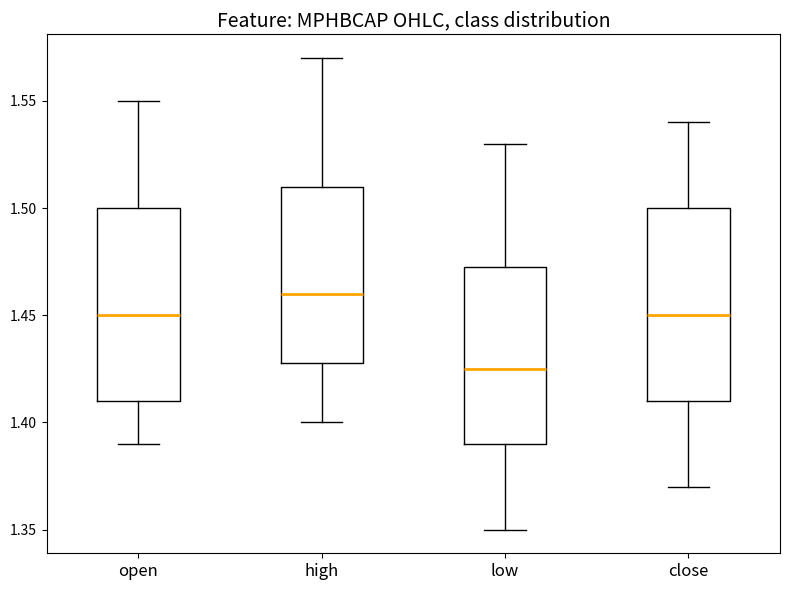

Where is the lower edge of the box for low on the y-axis? The values are not printed on the chart, so give them approximately, as read against the axis.

1.390